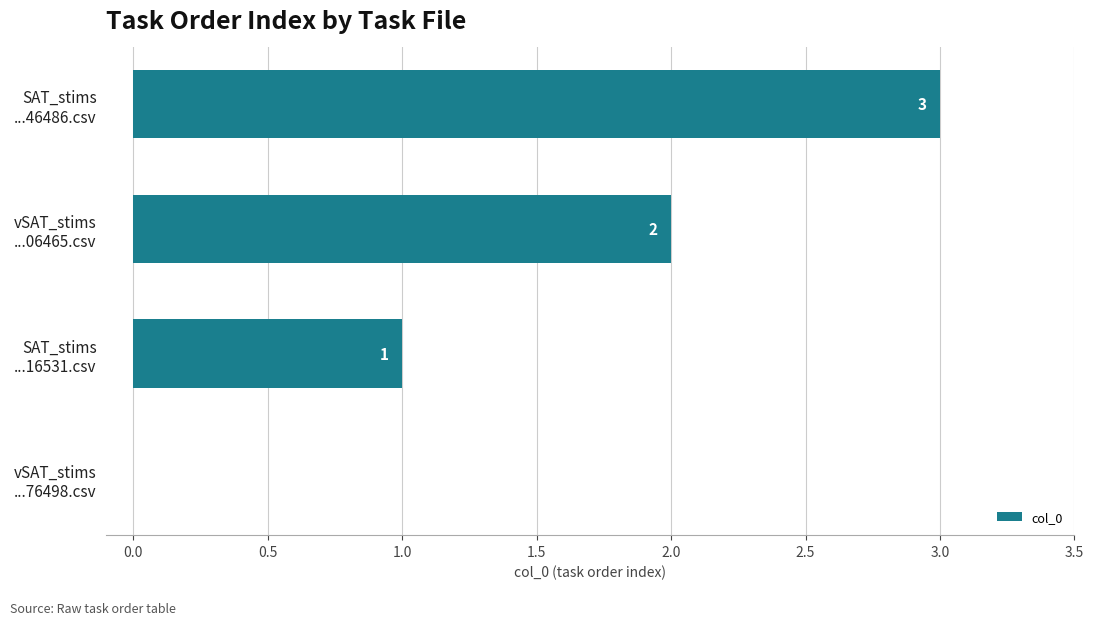

What is the sum of all values?

6